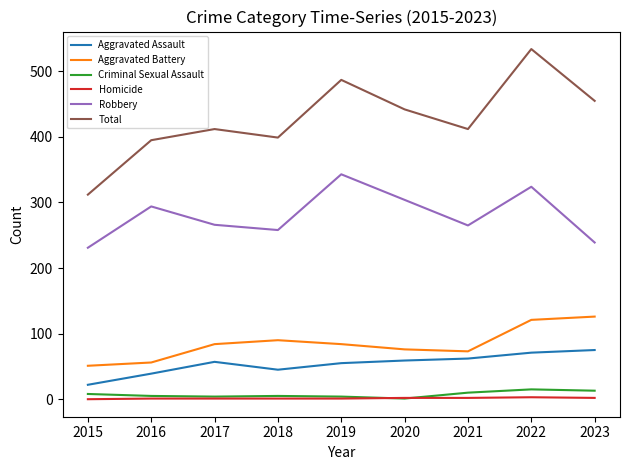

Which series has the largest range (max minus min)?

Total